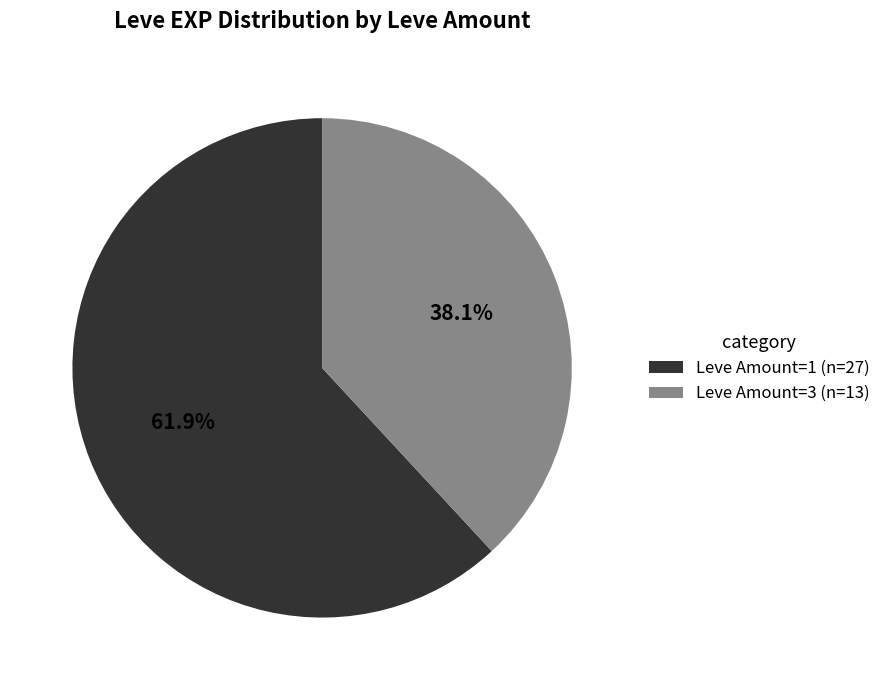

Rank the categories by value from highest to lowest.

Leve Amount=1 (n=27), Leve Amount=3 (n=13)